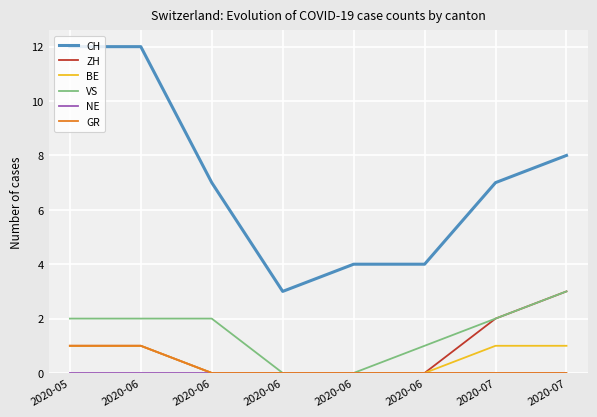

Does the chart have visible grid lines?

Yes